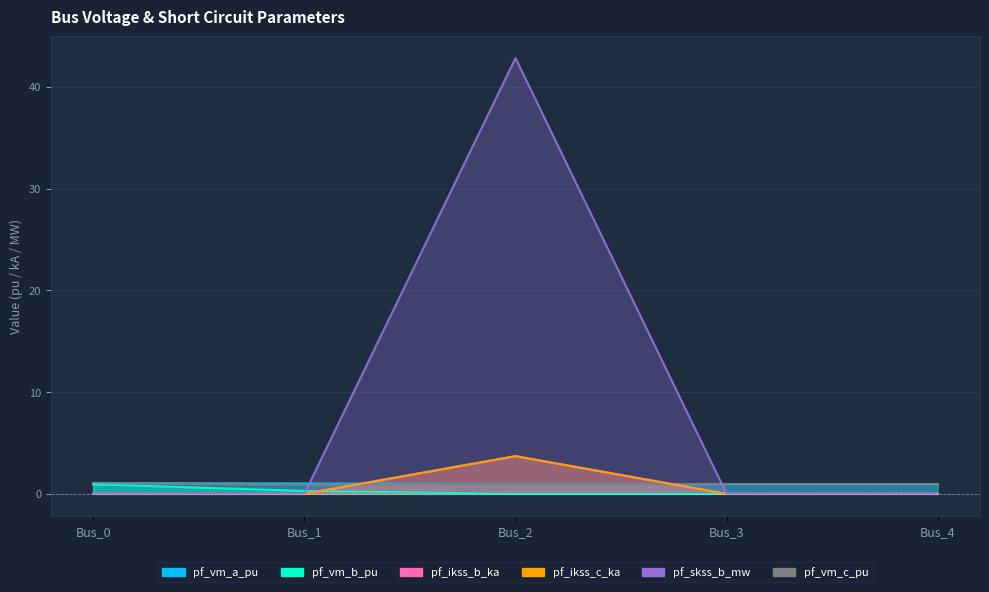

Is it true that pf_ikss_b_ka equals 0.0 at Bus_4?

True